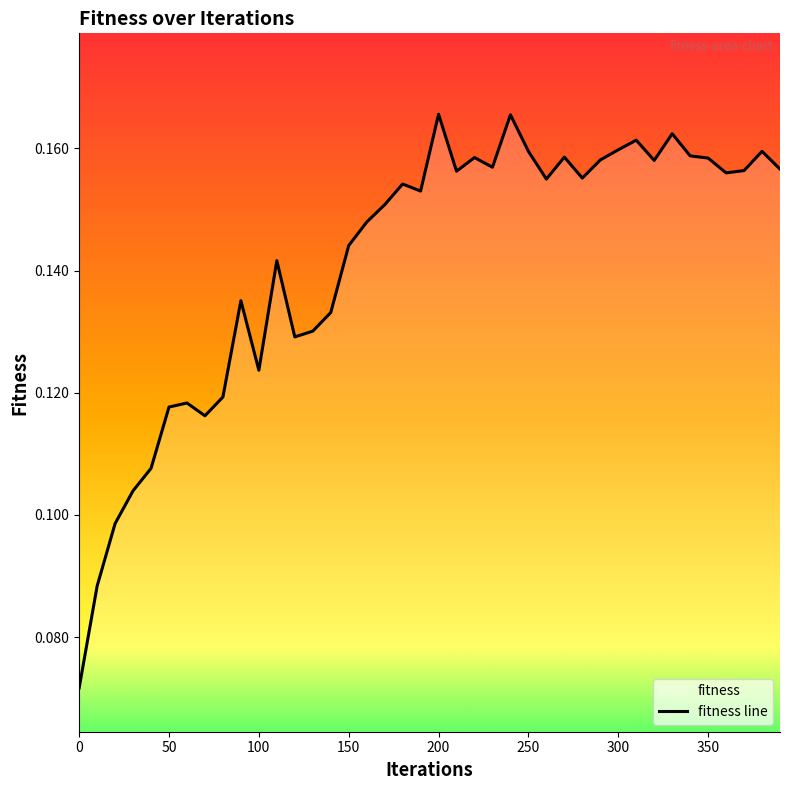

What is the average value?

0.1